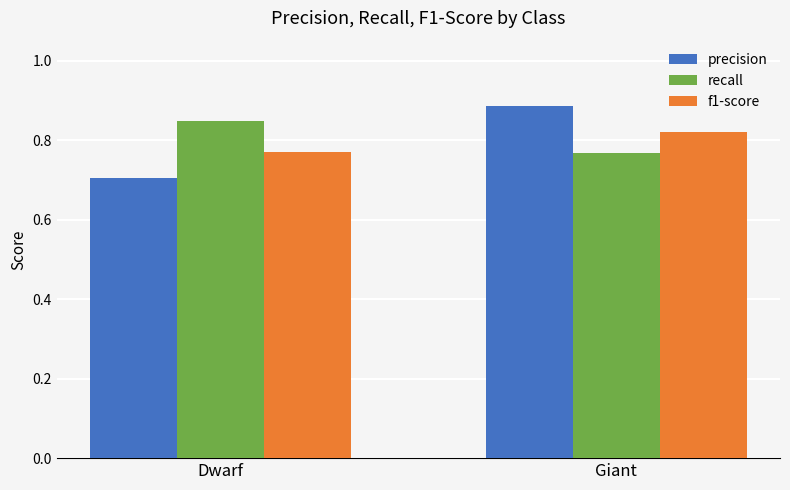

What is the label of the 1st bar from the left?

Dwarf